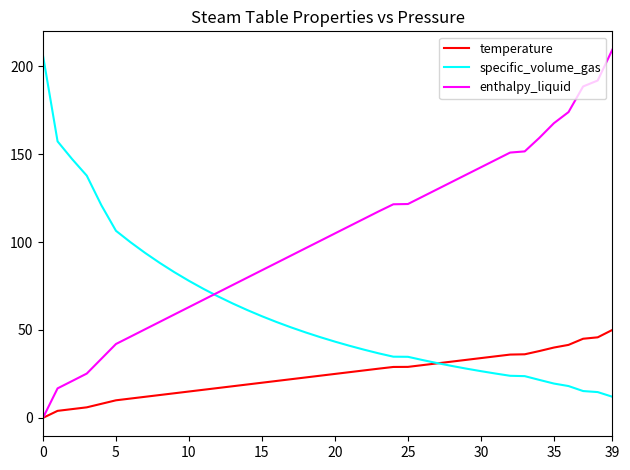

Rank the series by their average value, from lowest to highest.

temperature, specific_volume_gas, enthalpy_liquid